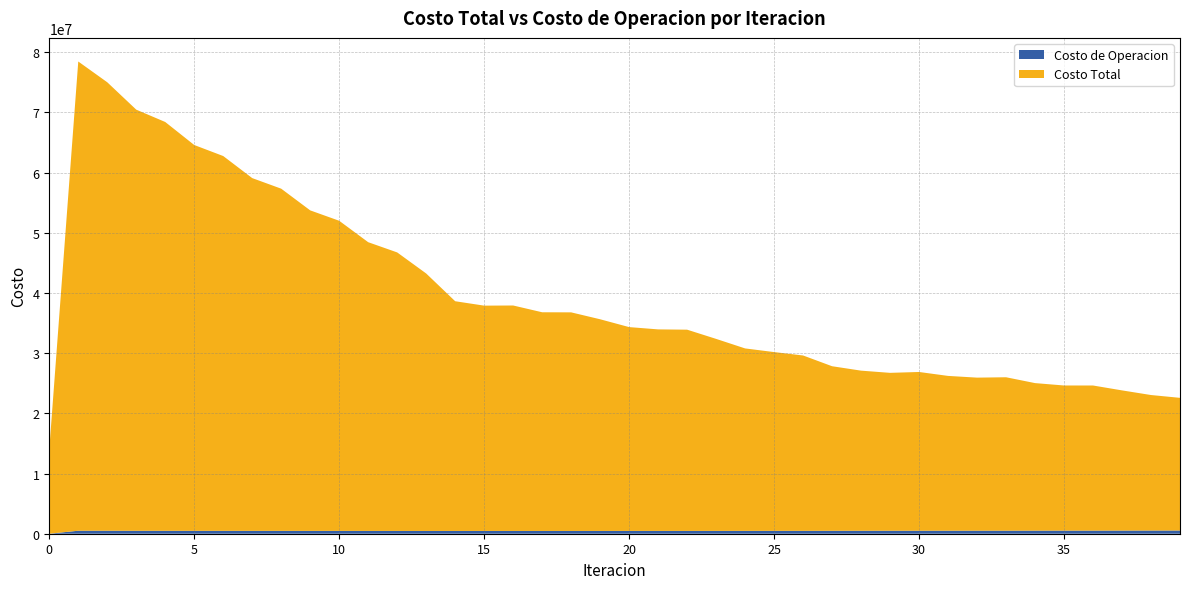

Reading right to left, what are all the values shown in this chart?

Costo Total: 22571069.5	23038647.0	23809081.2	24621771.4	24622742.5	25019842.7	25990772.7	25928099.4	26214390.2	26866601.0	26723047.2	27088010.9	27821633.3	29608112.1	30172187.7	30779844.8	32363636.5	33893956.1	33941492.5	34321048.5	35622887.1	36770848.9	36786559.2	37910741.3	37885980.4	38618343.0	43227891.2	46726939.8	48424144.9	51983991.8	53710635.1	57312018.4	59071582.4	62735794.9	64568231.1	68390750.2	70441170.5	74990150.1	78439726.8	14017207.4
Costo de Operacion: 533321.5	529573.1	522078.8	515083.1	515103.7	511587.3	504446.2	504529.5	501258.8	496263.6	496908.3	492237.0	487347.2	478906.5	476679.9	473702.4	469072.4	465757.3	465599.7	465057.4	463096.4	461284.8	460752.8	459963.9	459157.3	460069.4	458470.6	463635.6	464310.9	469391.2	469775.8	474669.9	474773.9	479564.0	479575.2	485536.1	487296.2	496828.5	497297.3	0.0